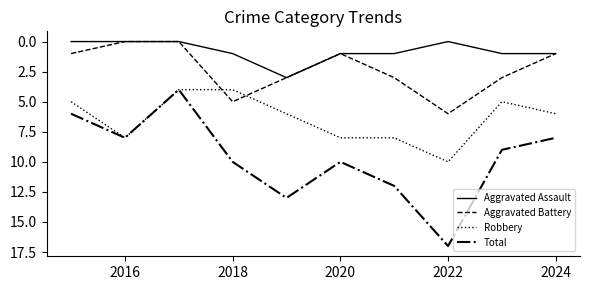

Which series has the widest spread of values?

Total